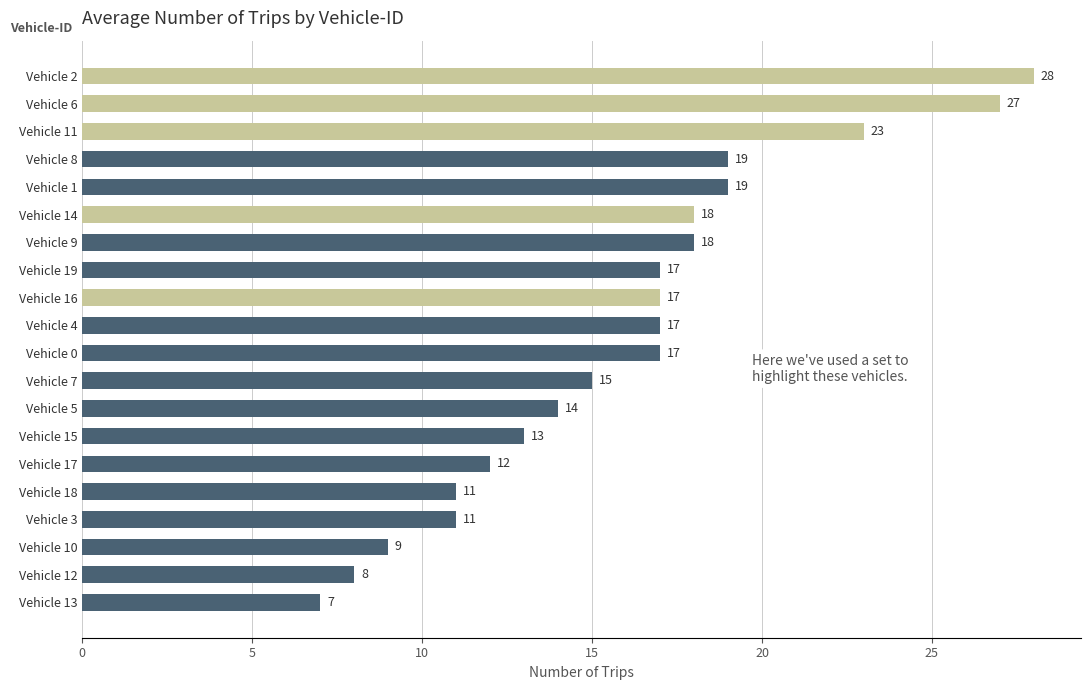

What is the change in value from Vehicle 18 to Vehicle 16?

+6